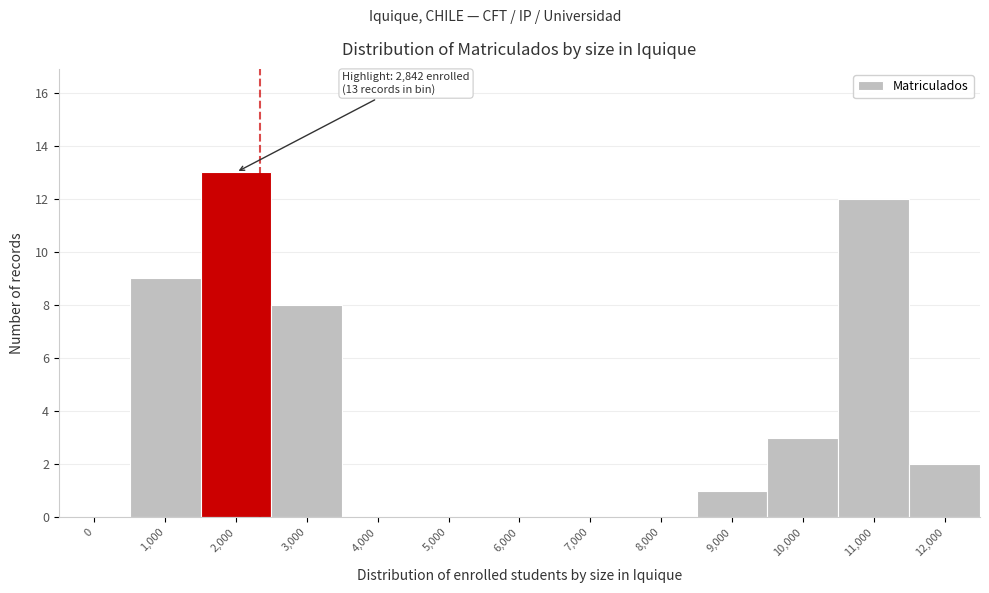

Reading left to right, list all the values displayed in this chart.

0=0	1,000=9	2,000=13	3,000=8	4,000=0	5,000=0	6,000=0	7,000=0	8,000=0	9,000=1	10,000=3	11,000=12	12,000=2